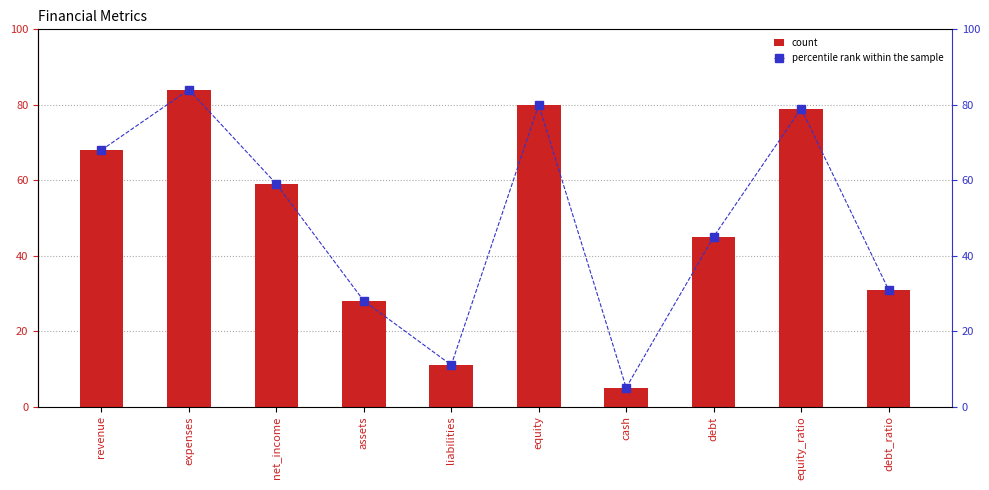

Reading right to left, transcribe all the data shown in this chart.

count: debt_ratio=31	equity_ratio=79	debt=45	cash=5	equity=80	liabilities=11	assets=28	net_income=59	expenses=84	revenue=68
percentile rank within the sample: debt_ratio=31	equity_ratio=79	debt=45	cash=5	equity=80	liabilities=11	assets=28	net_income=59	expenses=84	revenue=68